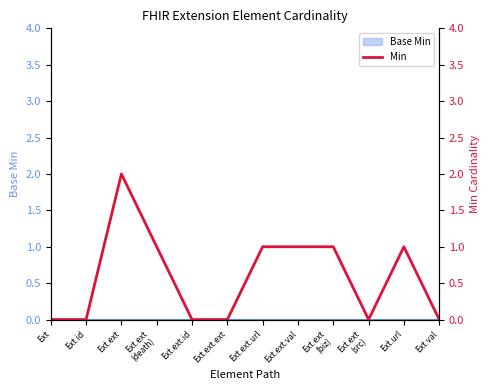

Which label corresponds to the largest value in the chart?

Ext.ext